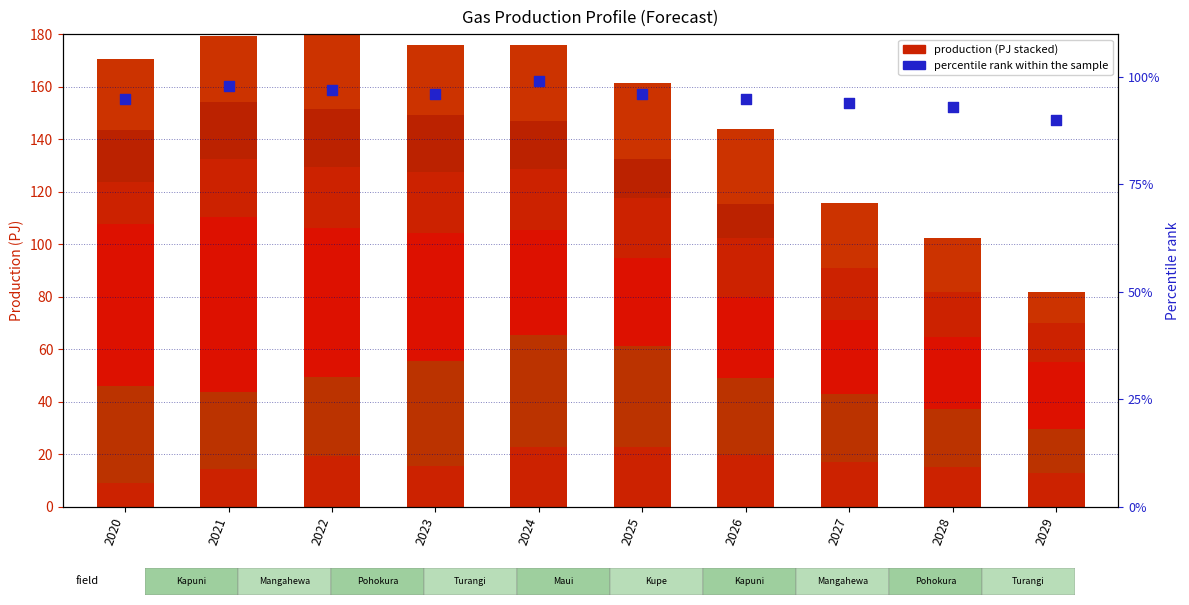

At which category is the sum across all series the highest?

2022